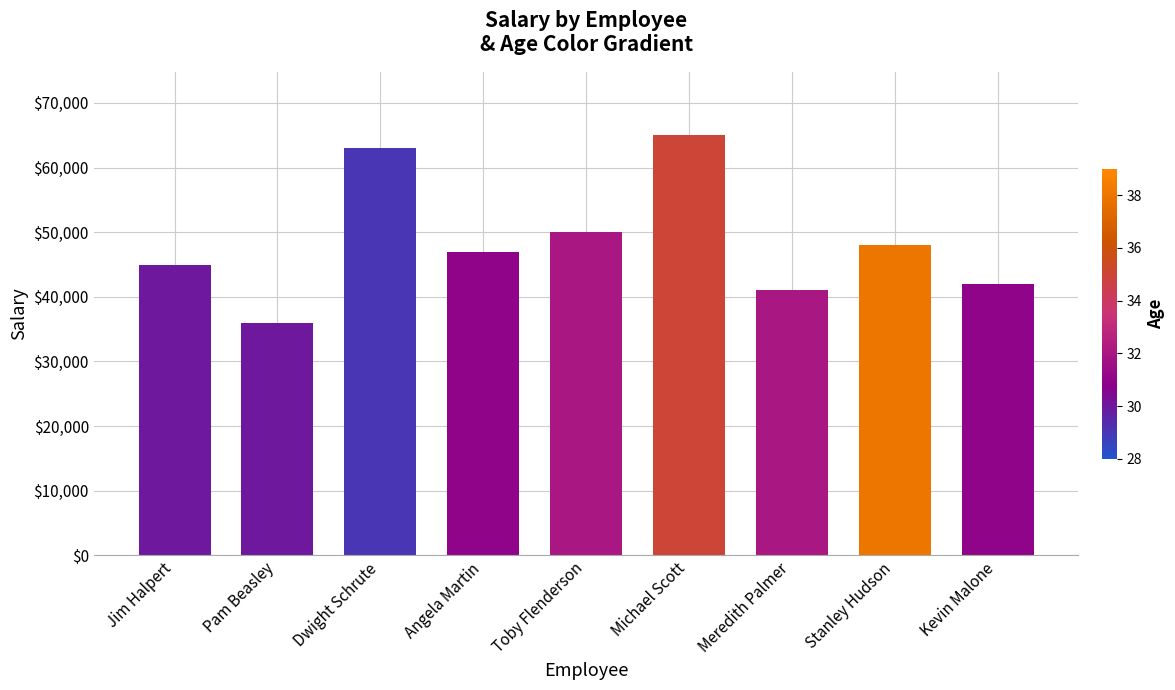

What is the change in value from Jim Halpert to Toby Flenderson?

+5000